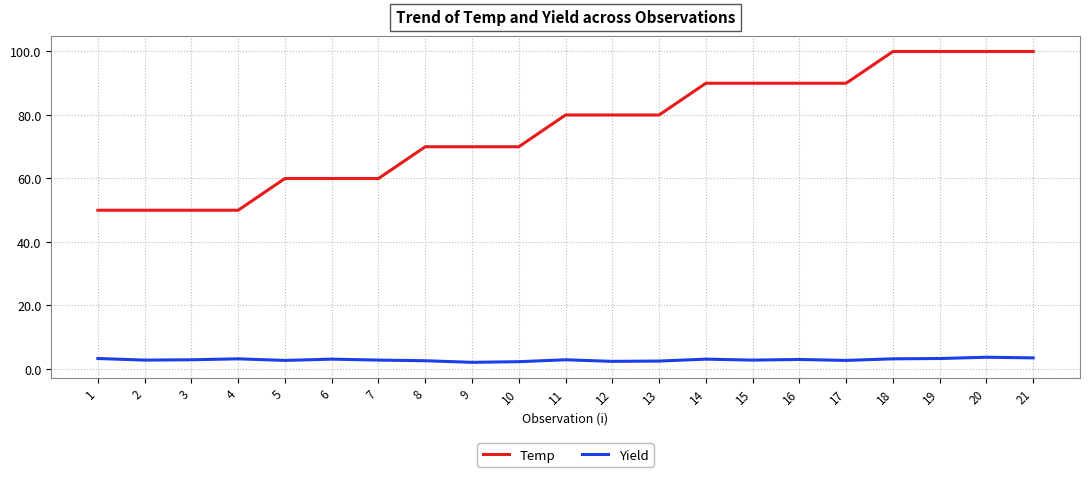

Is the value of Yield at 11 greater than the value of Temp at 17?

No